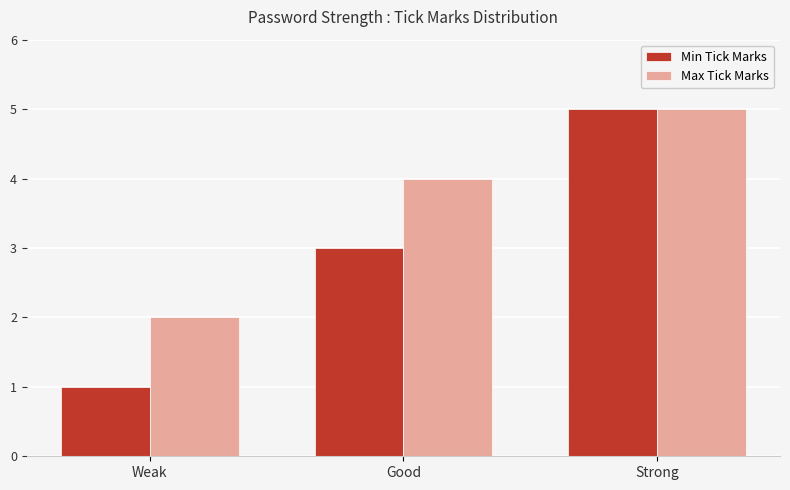

What is the label of the 2nd bar from the right?

Good